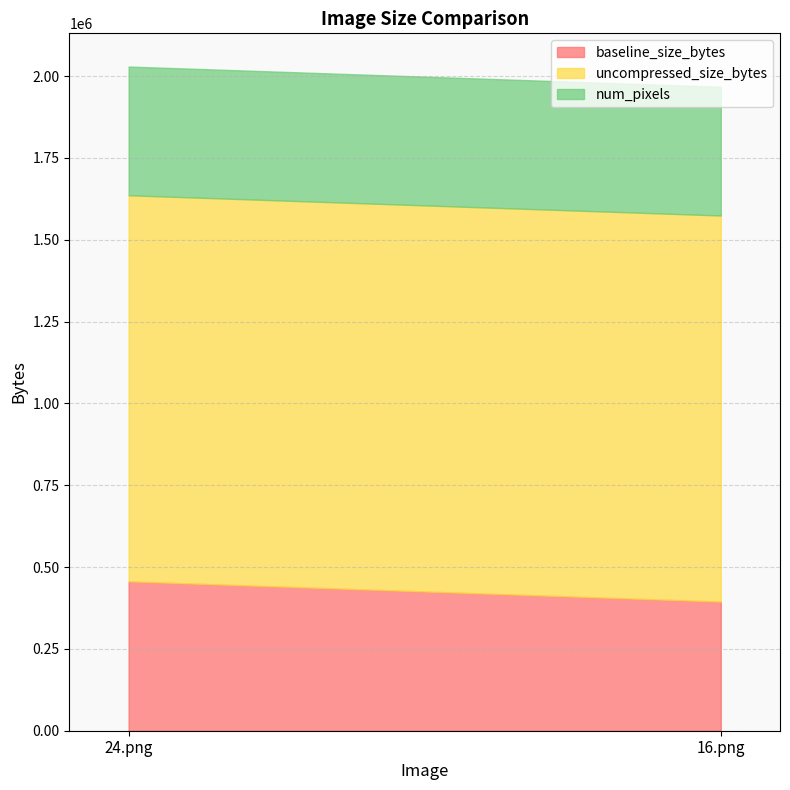

What is the sum of all baseline_size_bytes values?

850614